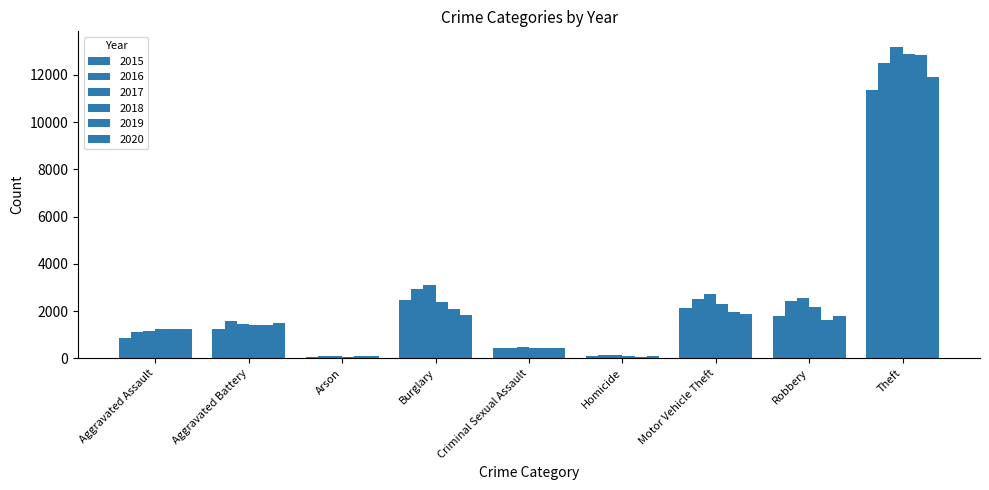

How many series are shown in this chart?

6